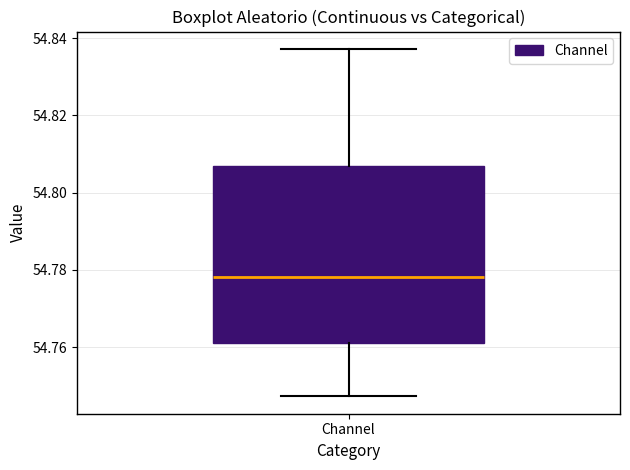

Where does the median line of the box for Channel sit on the y-axis? The values are not printed on the chart, so give them approximately, as read against the axis.

54.778